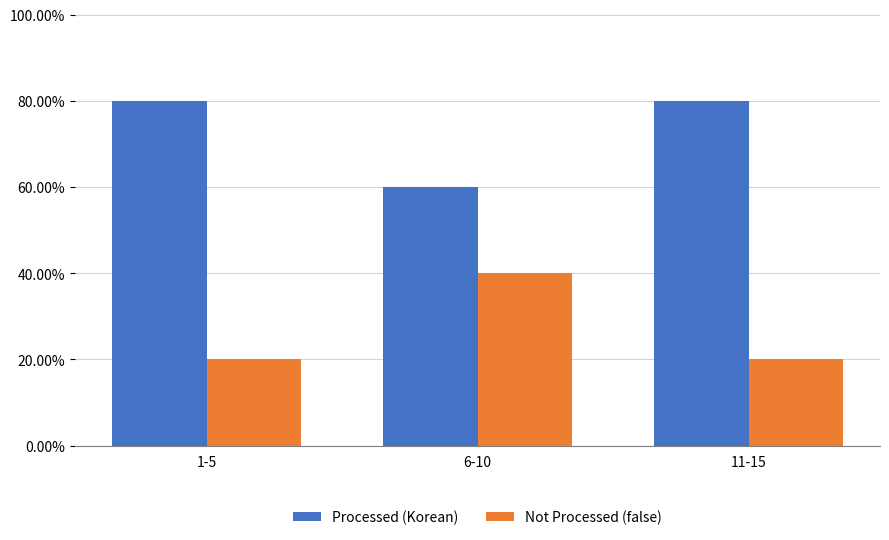

Reading left to right, what are all the values shown in this chart?

Processed (Korean): 0.8	0.6	0.8
Not Processed (false): 0.2	0.4	0.2